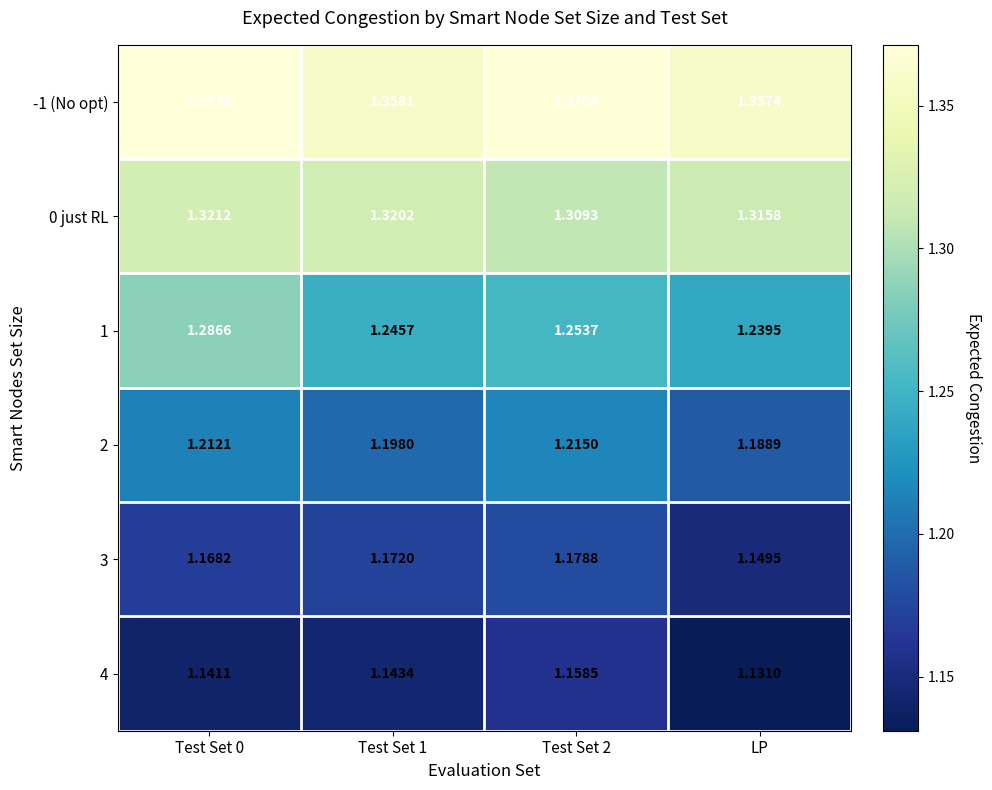

What is the spread (max minus min) of values at Test Set 1?

0.2